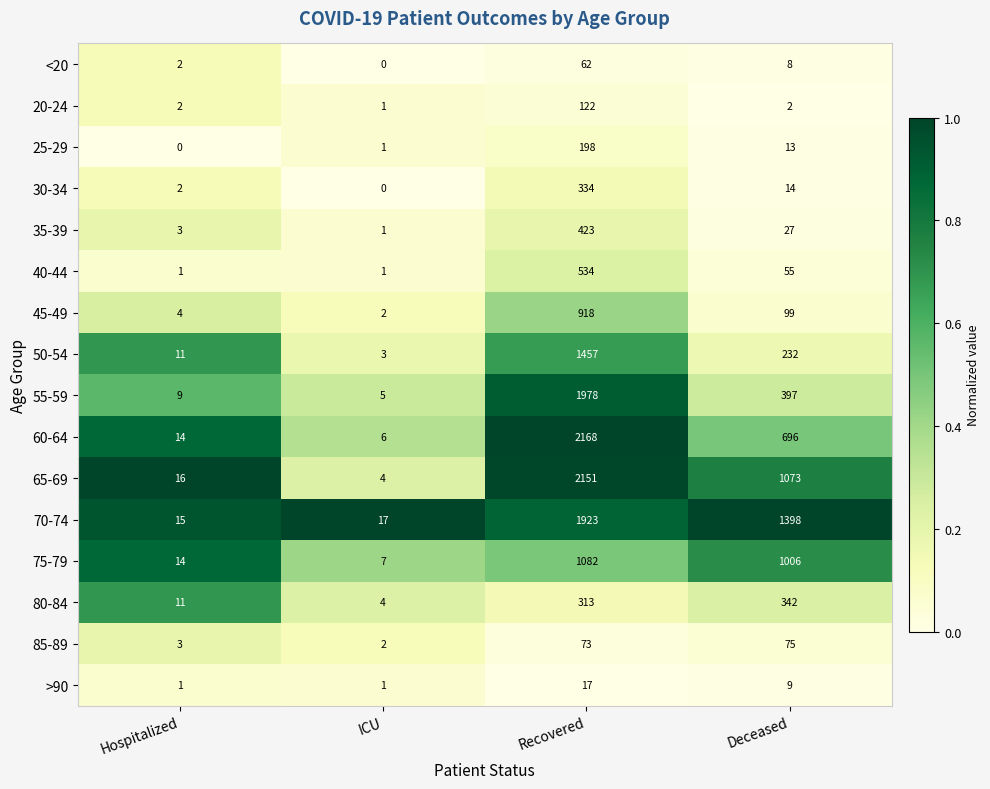

How many series are shown in this chart?

16